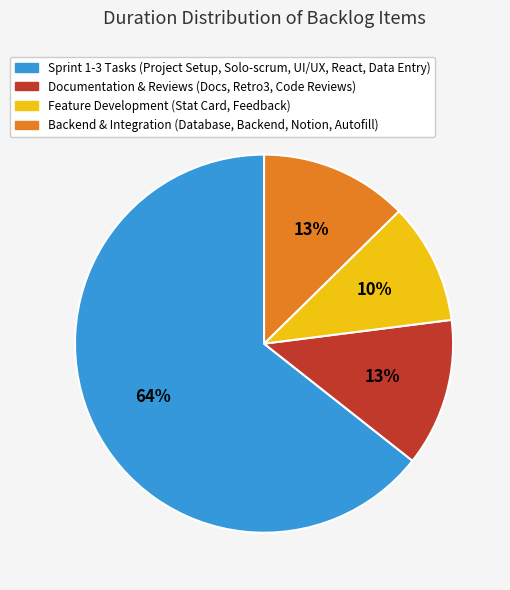

How many slices are in this pie chart?

4